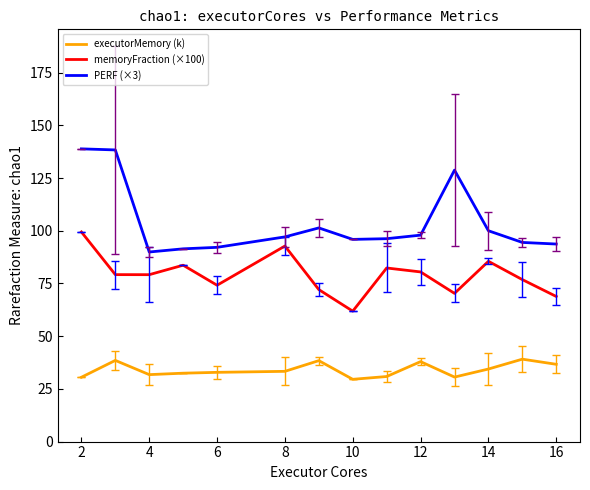

What is the difference between the maximum and minimum values in the memoryFraction (×100) series?

37.6